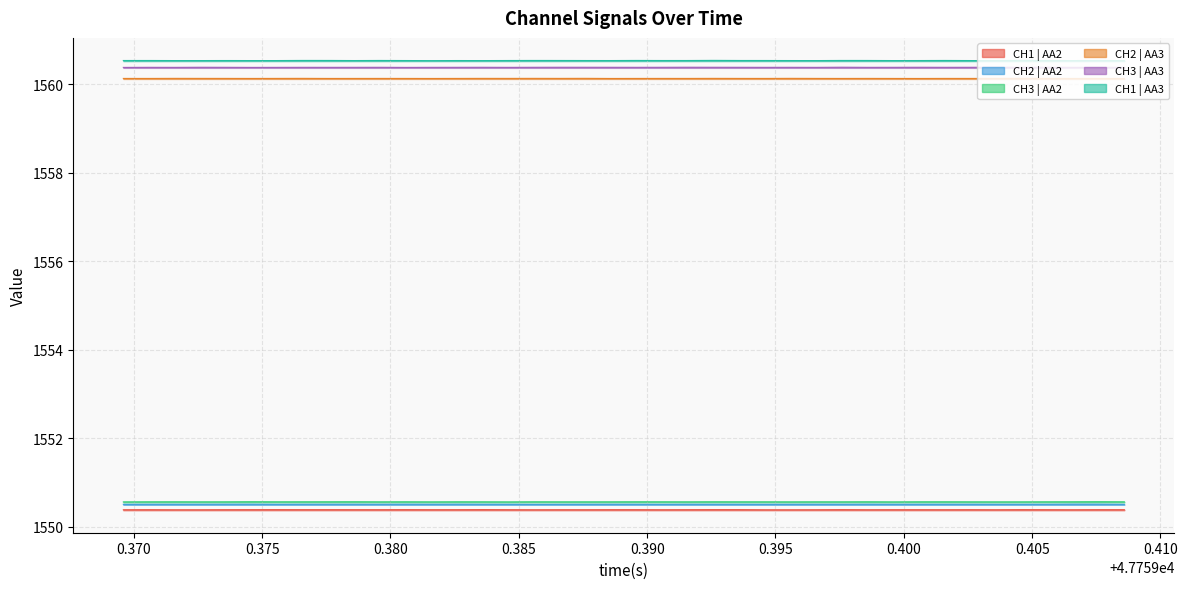

What is the maximum value shown in the chart?

1560.5